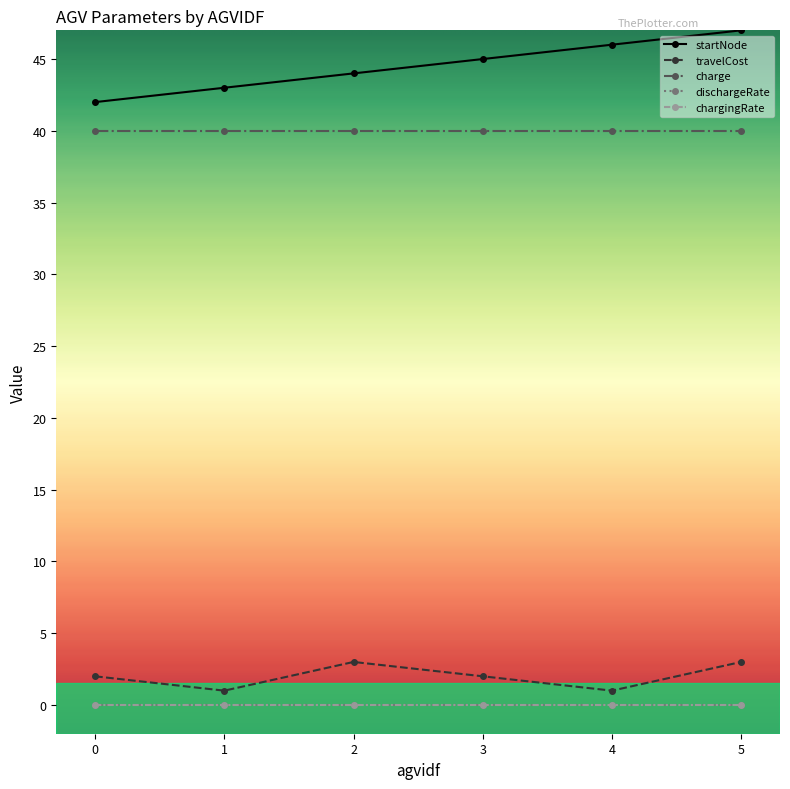

True or false: dischargeRate has more than 2 interior local peaks.

False